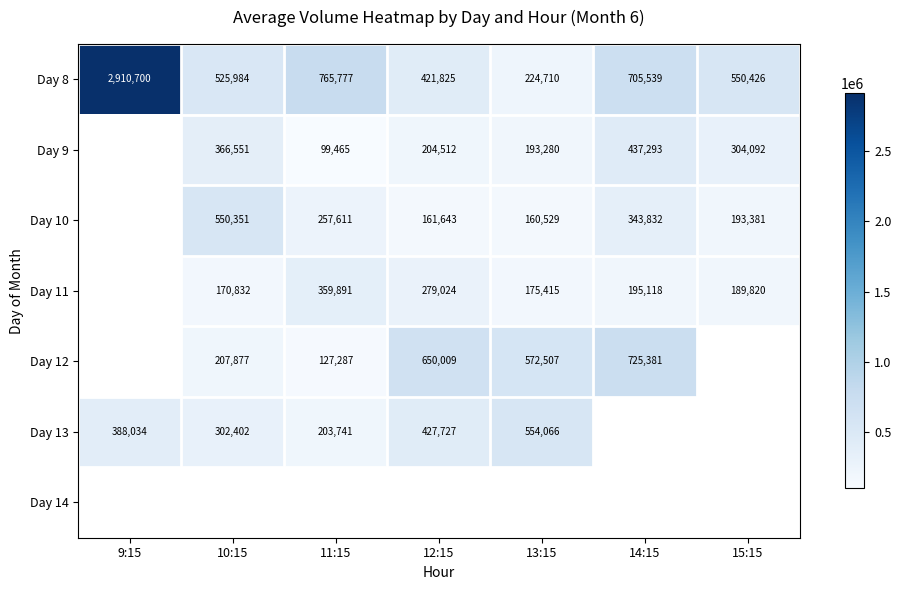

What is the difference between the highest and lowest values at 14:15?

530263.0